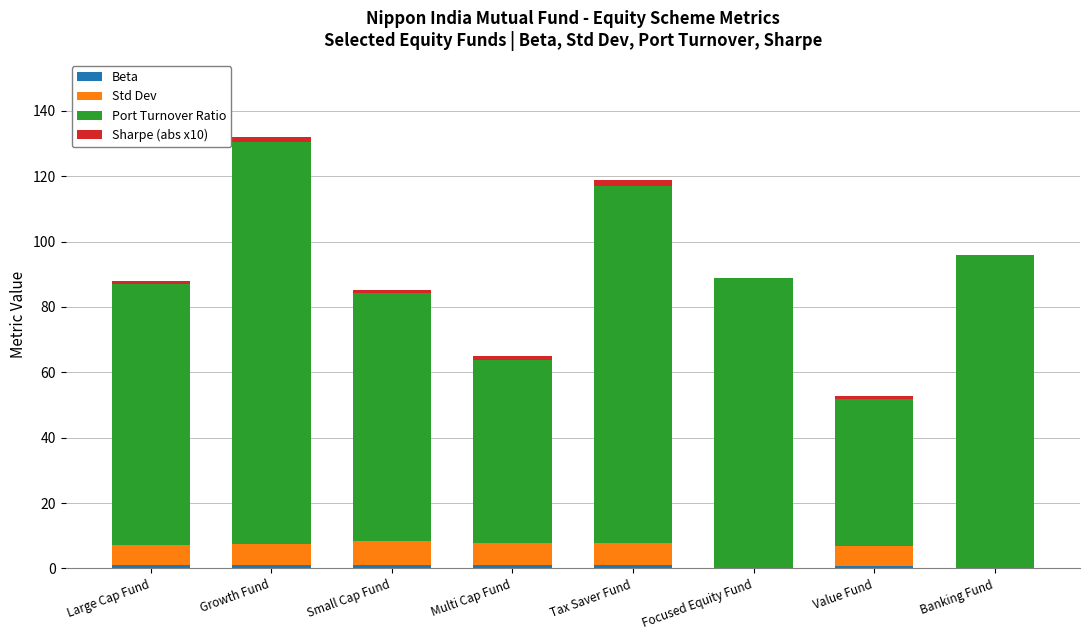

How many categories are shown in the chart?

8